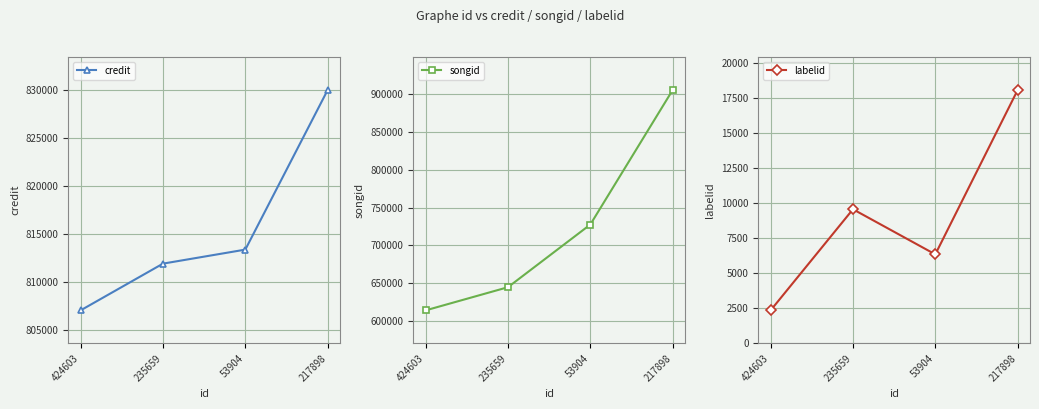

List the series in order of their peak value, lowest first.

labelid, credit, songid